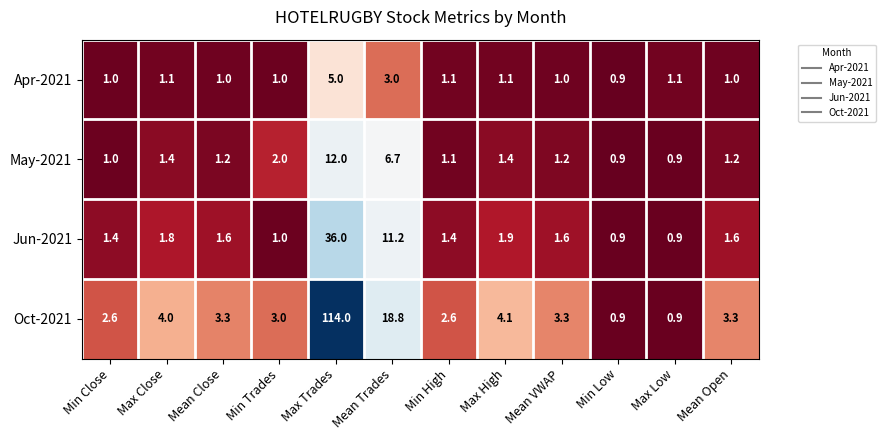

At which label does Oct-2021 first exceed 3?

Max Close